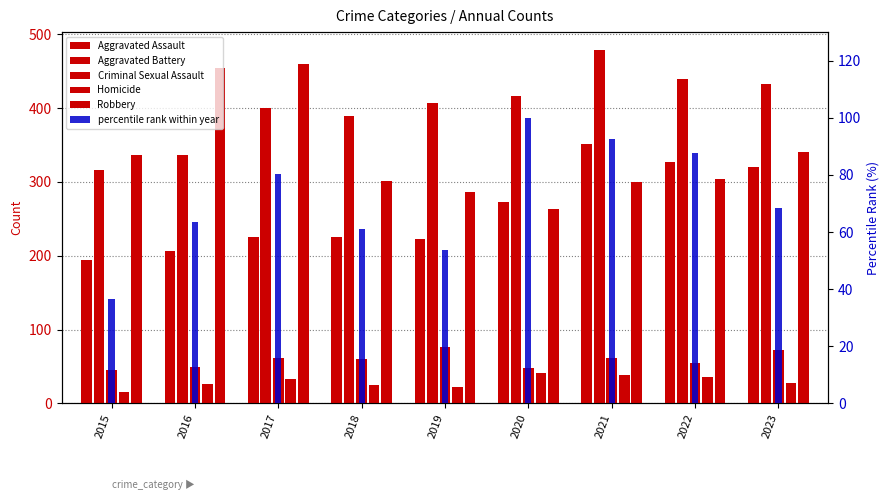

At 2016, list the series in order from smallest to largest.

Homicide, Criminal Sexual Assault, Aggravated Assault, Aggravated Battery, Robbery